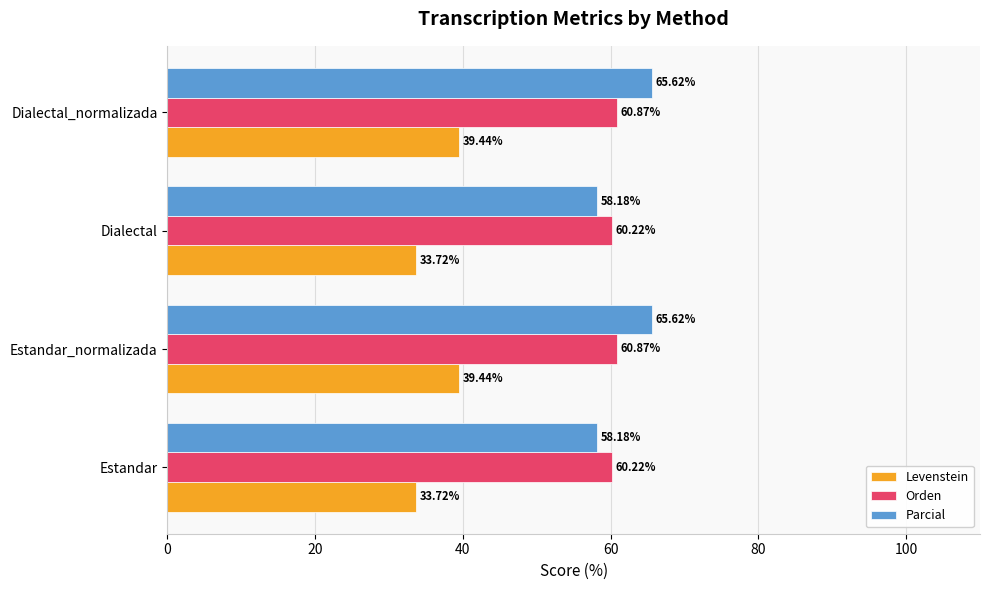

What is the difference between the maximum and minimum values in the Levenstein series?

5.7